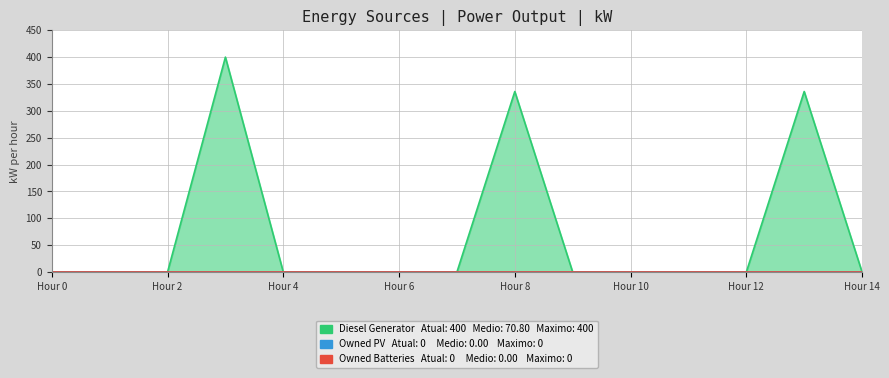

How many lines are shown in the chart?

3